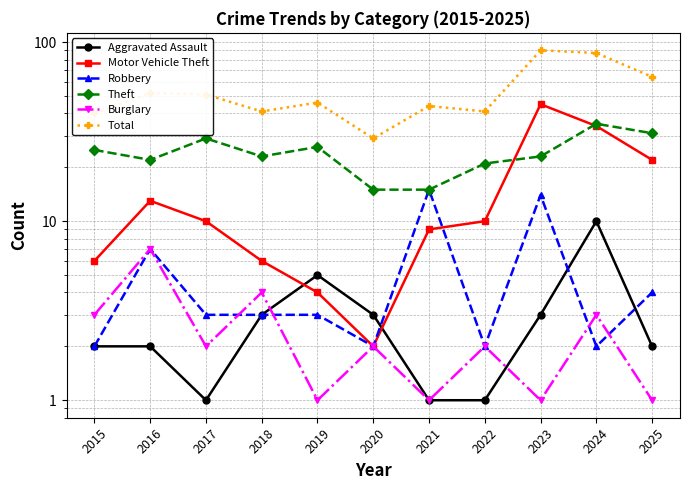

The value of Robbery at 2016 is 10. True or false?

False